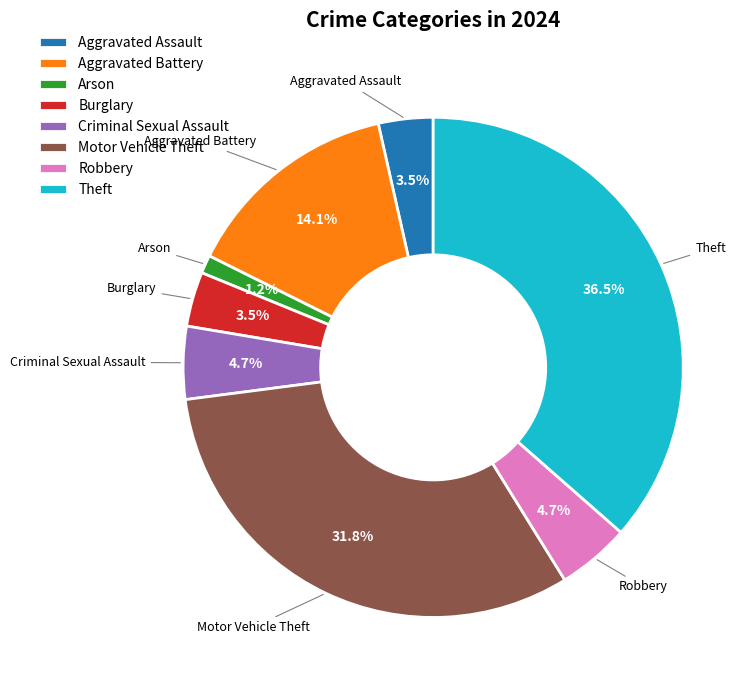

Do Arson and Aggravated Battery together represent more than half of the pie?

No